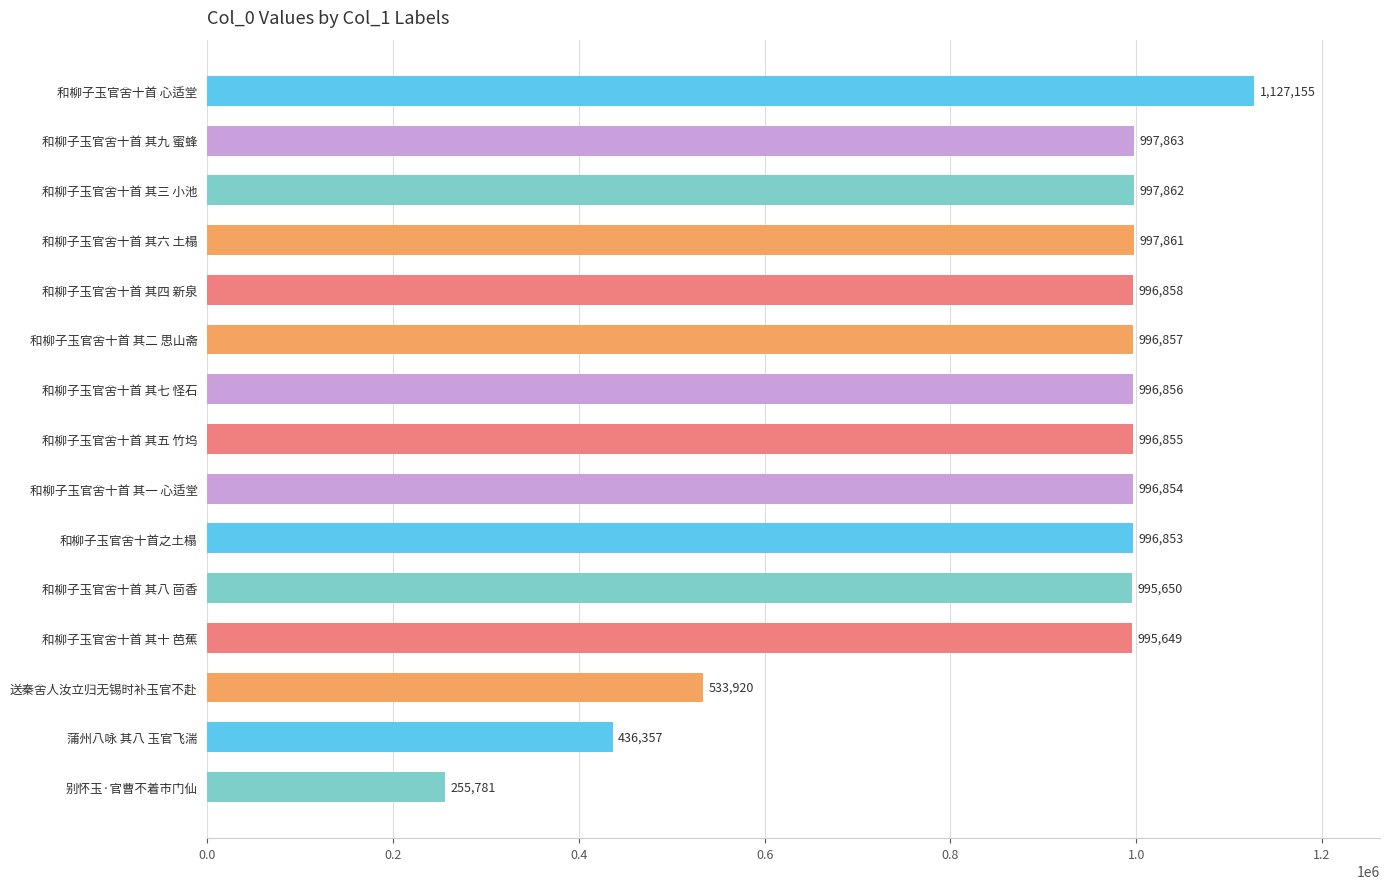

Approximately how many times larger is the value at 和柳子玉官舍十首 其八 茴香 compared to 和柳子玉官舍十首 心适堂?

0.9